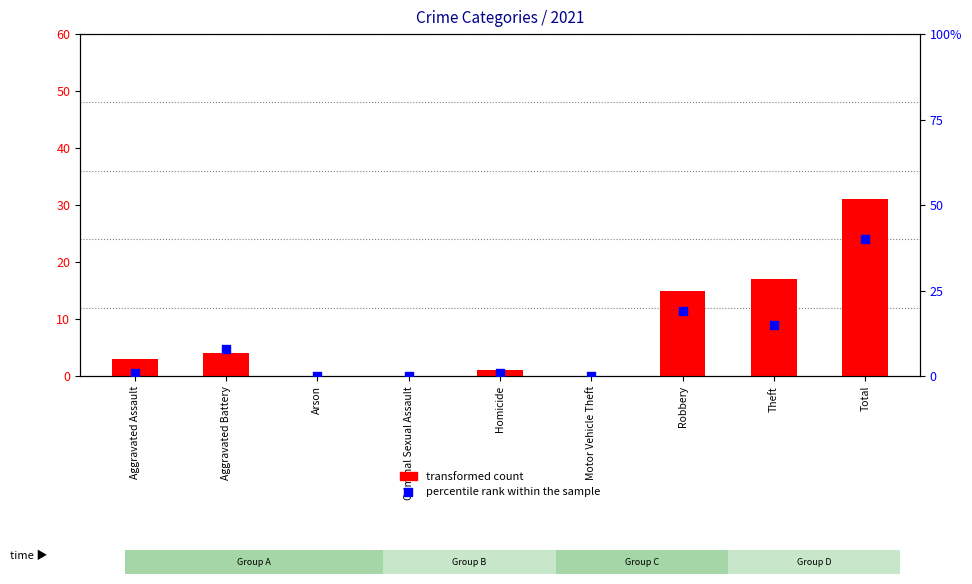

At how many categories does at least one series exceed 30?

1